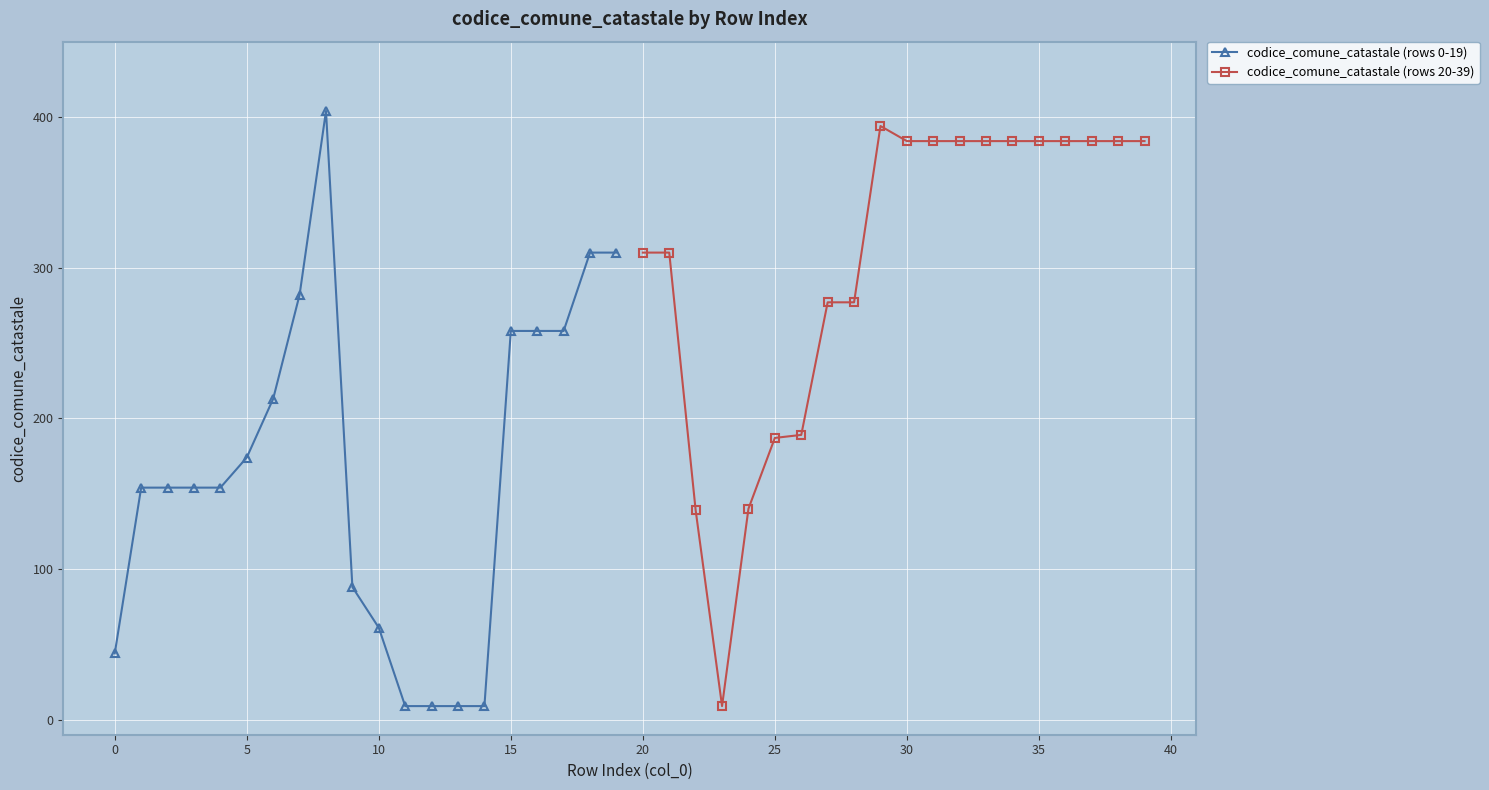

What is the maximum value for codice_comune_catastale (rows 0-19)?

404